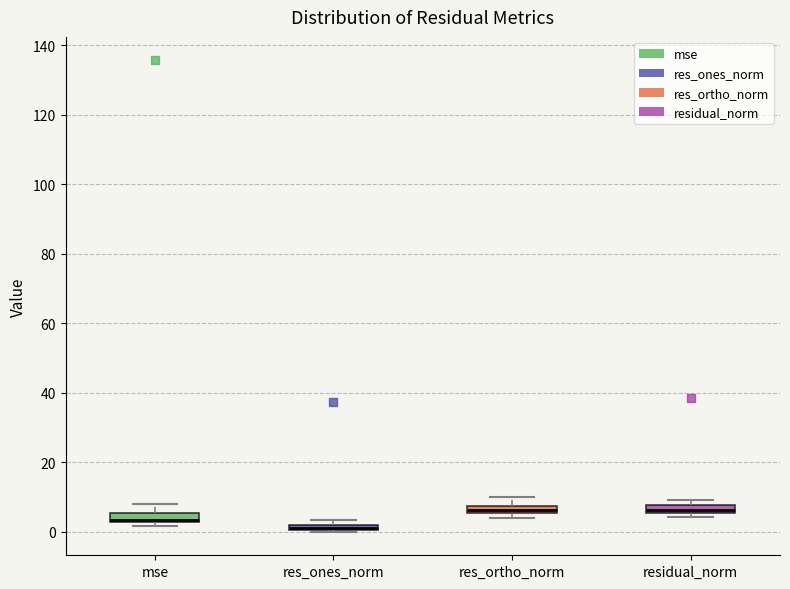

Where does the median line of the box for mse sit on the y-axis? The values are not printed on the chart, so give them approximately, as read against the axis.

4